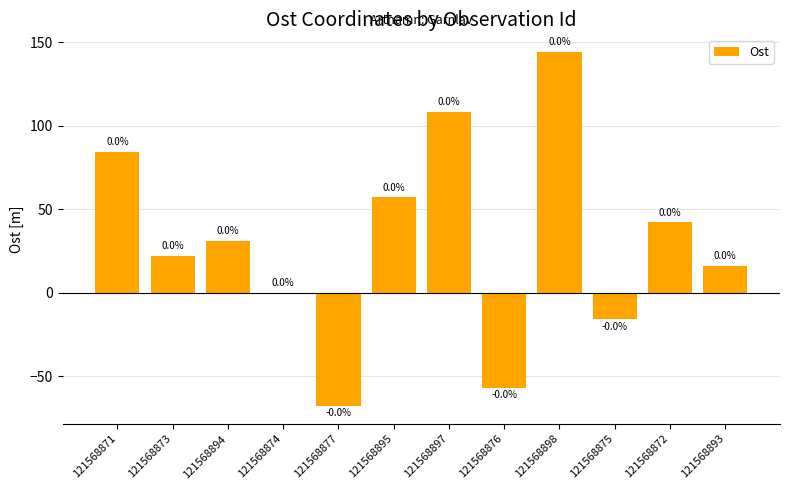

What is the sum of the values at 121568894 and 121568895?

88